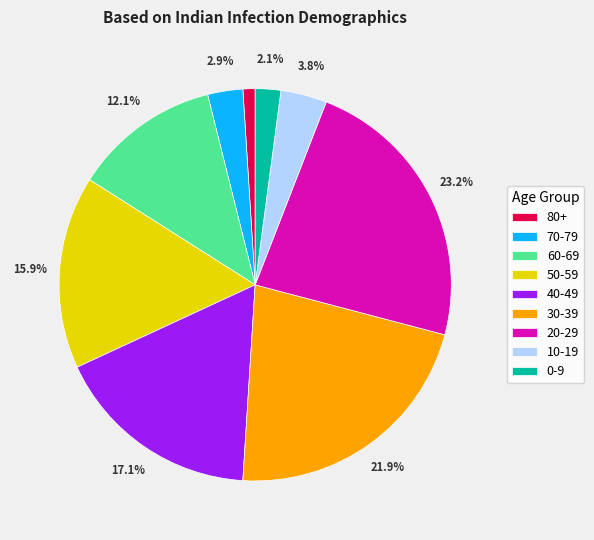

Which has a higher value, 70-79 or 80+?

70-79